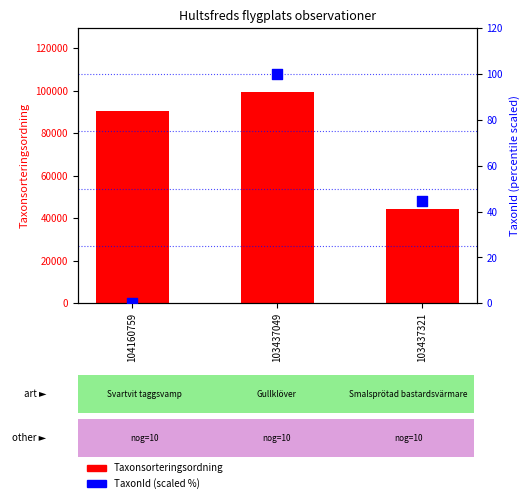

Is the value of TaxonId (scaled %) at 103437321 greater than the value of Taxonsorteringsordning at 103437049?

No